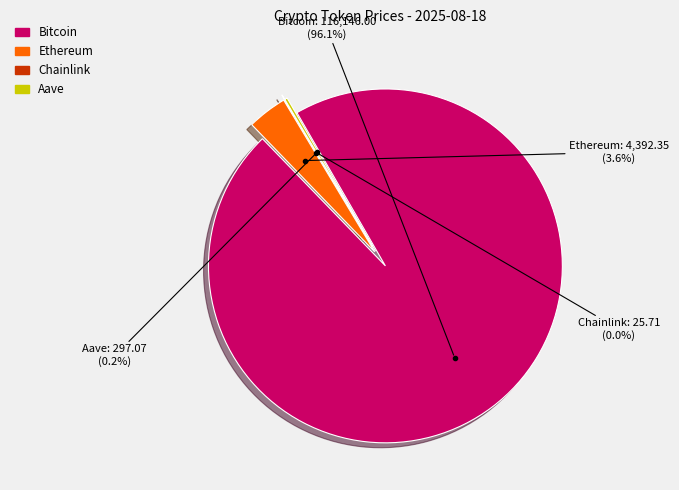

Is it true that Aave is 1% of the pie?

False